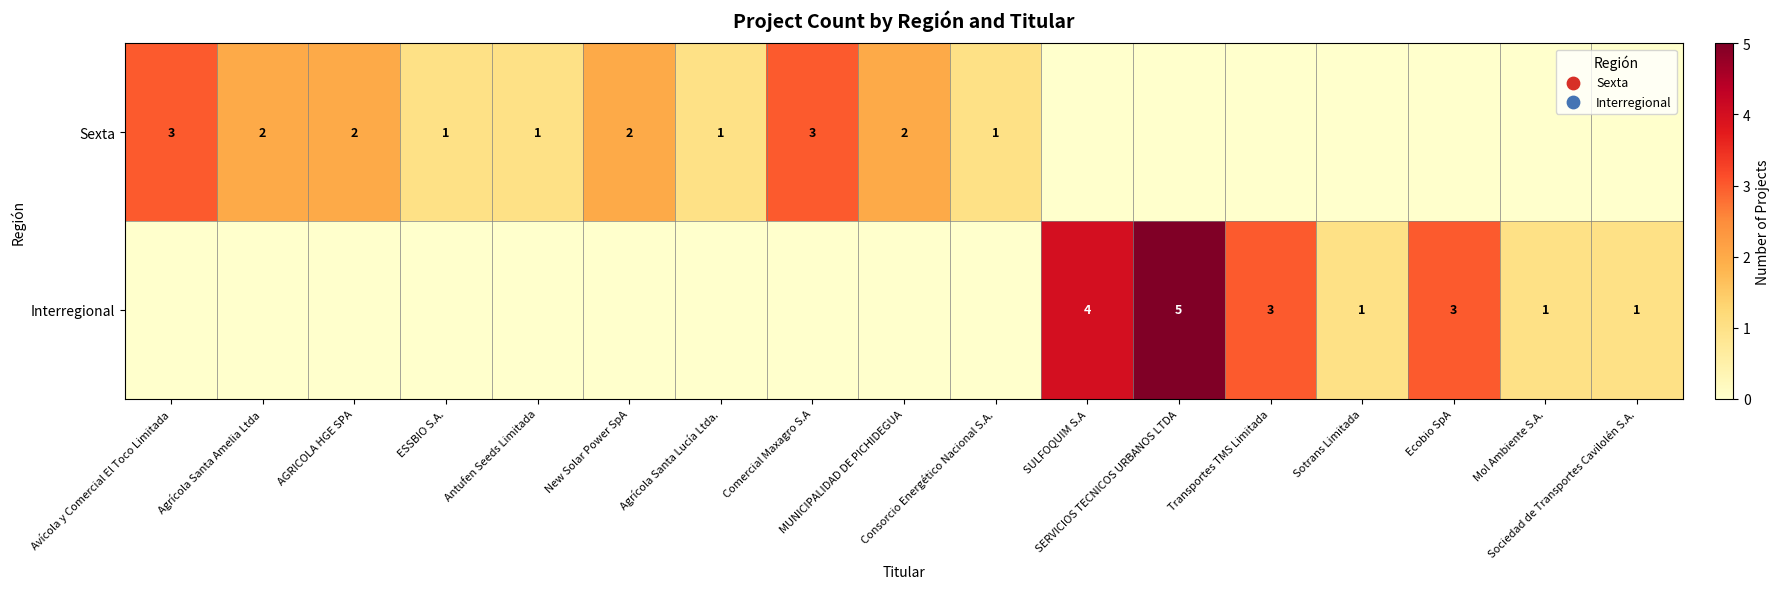

Between AGRICOLA HGE SPA and Agrícola Santa Lucía Ltda., which series saw the biggest shift?

Sexta